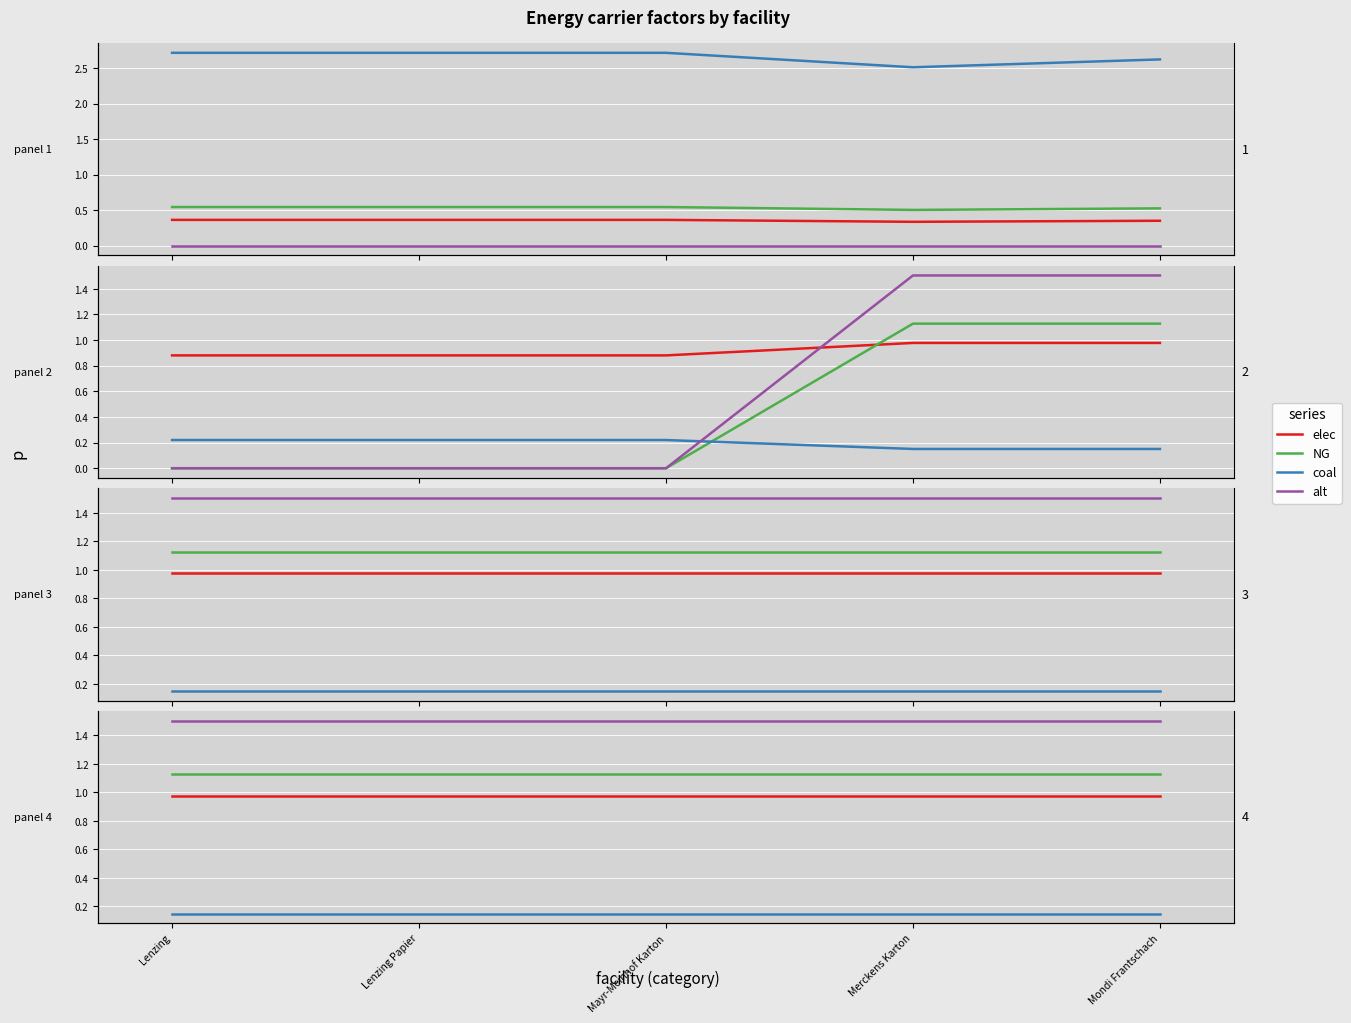

The alt series shows 1.5 at Merckens Karton. True or false?

True